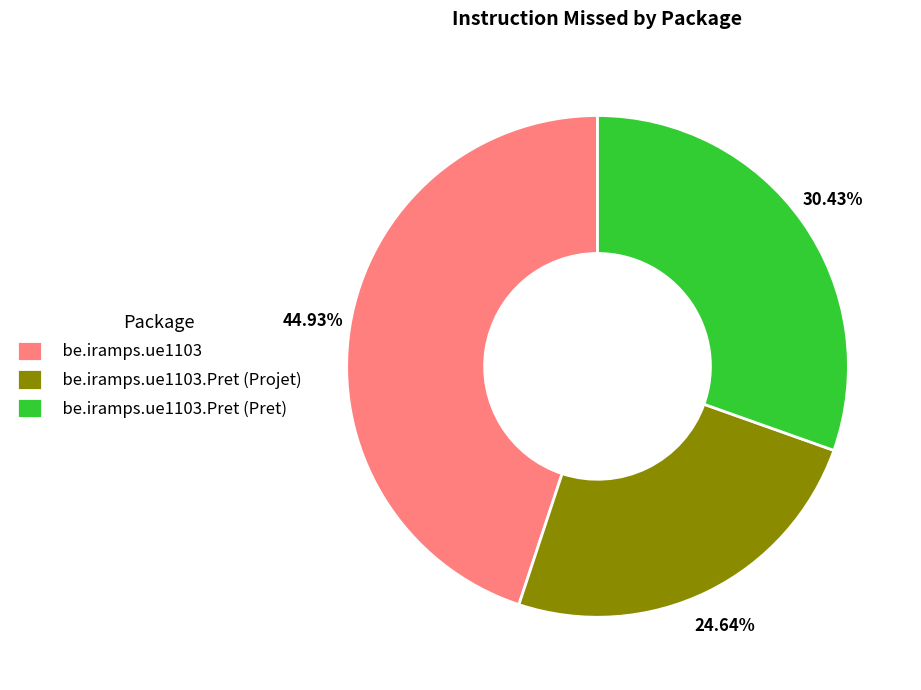

Combined, do be.iramps.ue1103.Pret (Pret) and be.iramps.ue1103.Pret (Projet) account for over 50%?

Yes